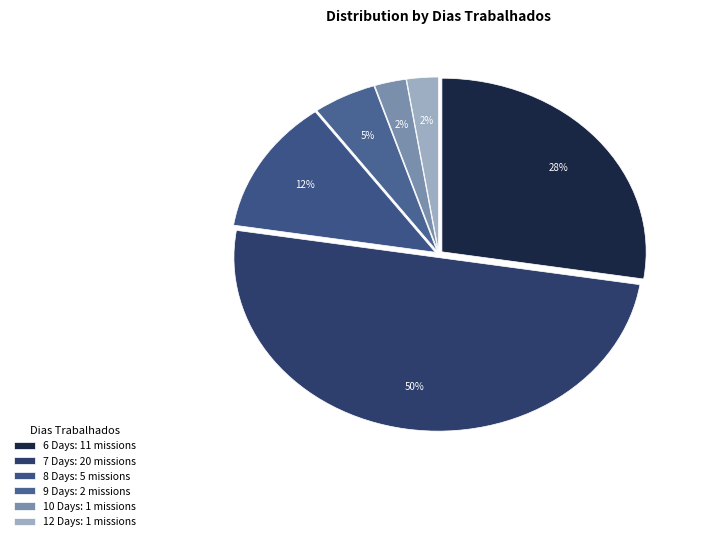

How many segments does this pie chart have?

6